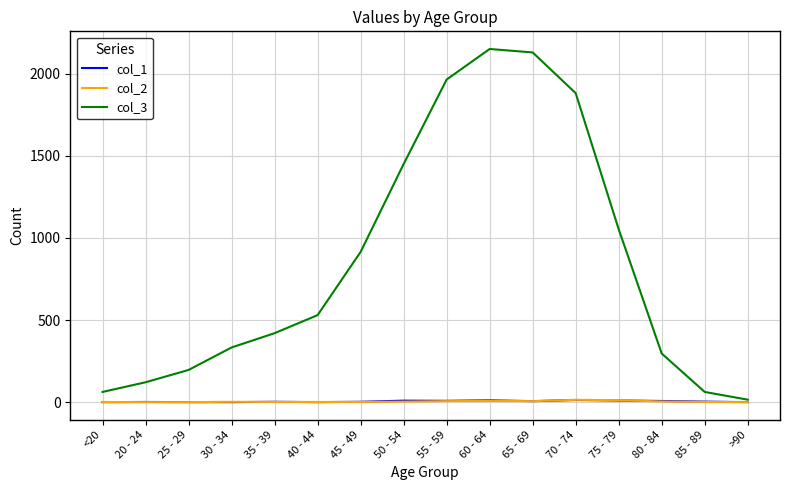

The col_3 series shows 3648 at 65 - 69. True or false?

False